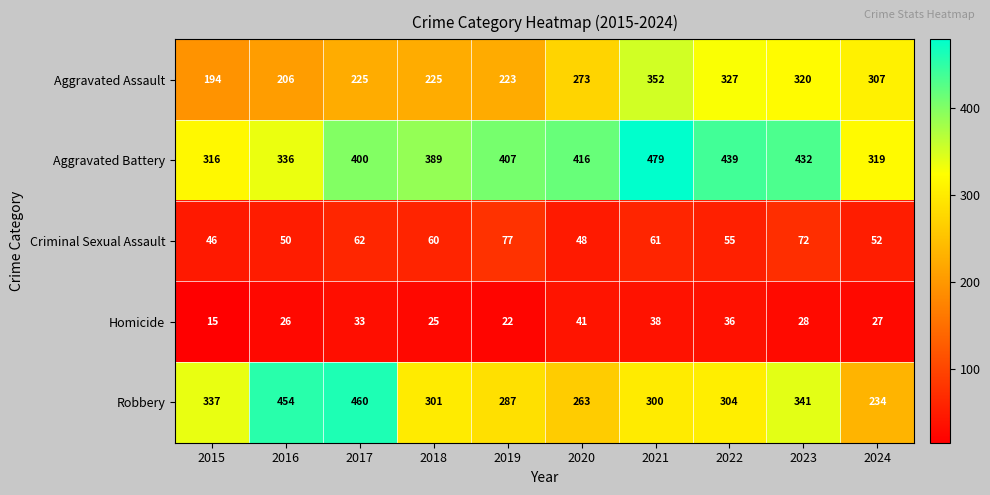

At which category does the chart reach its peak across all series?

2021